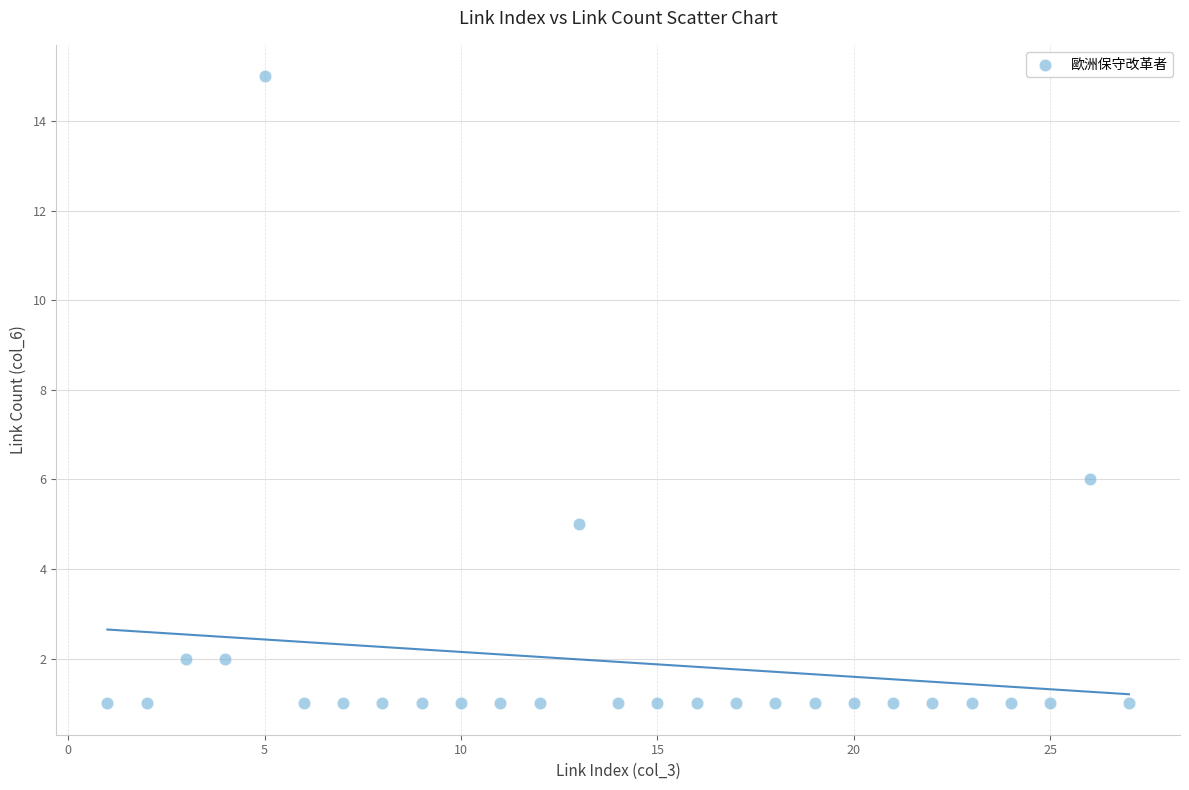

What is the range of X values (max minus min)?

26